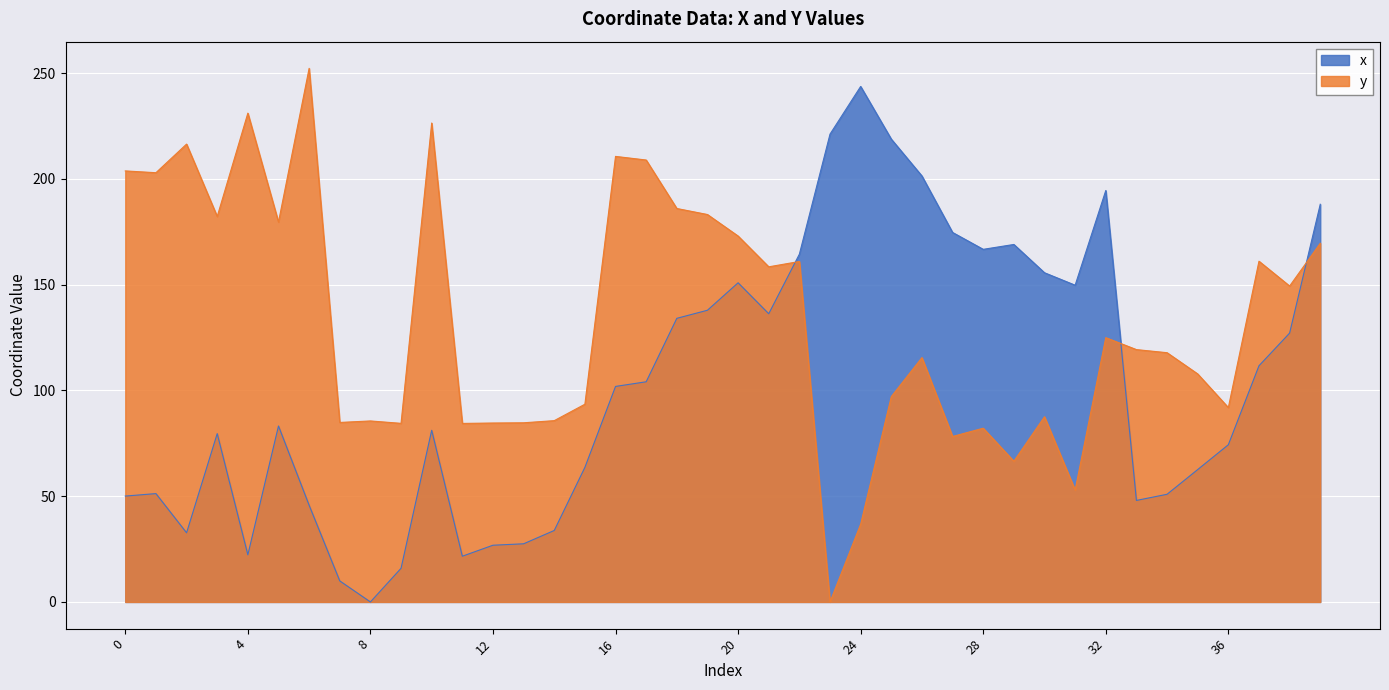

Between 1 and 24, which series saw the biggest shift?

x